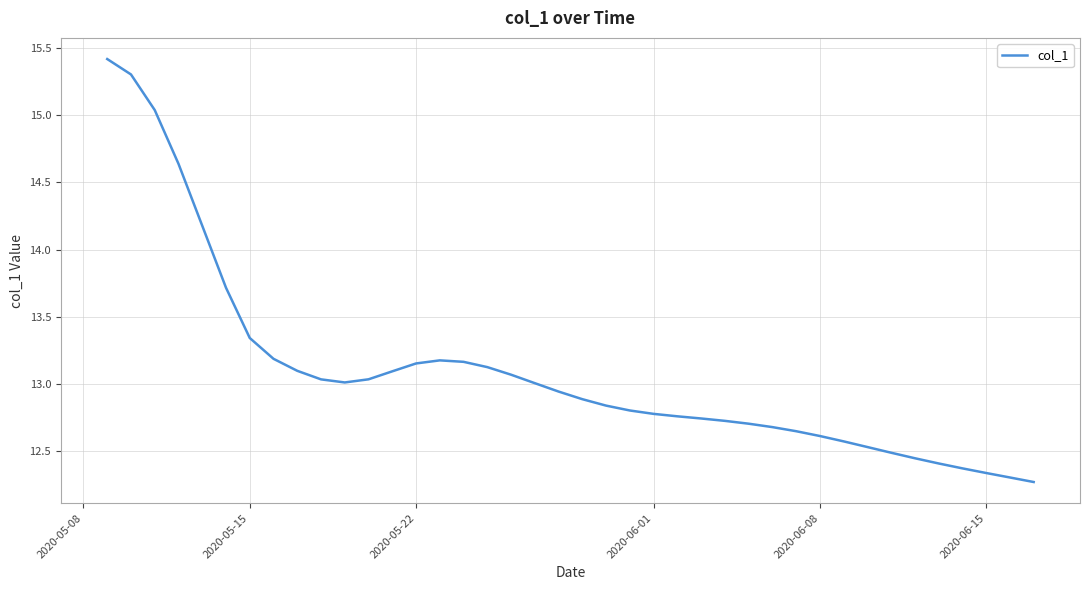

What is the maximum value shown in the chart?

15.4